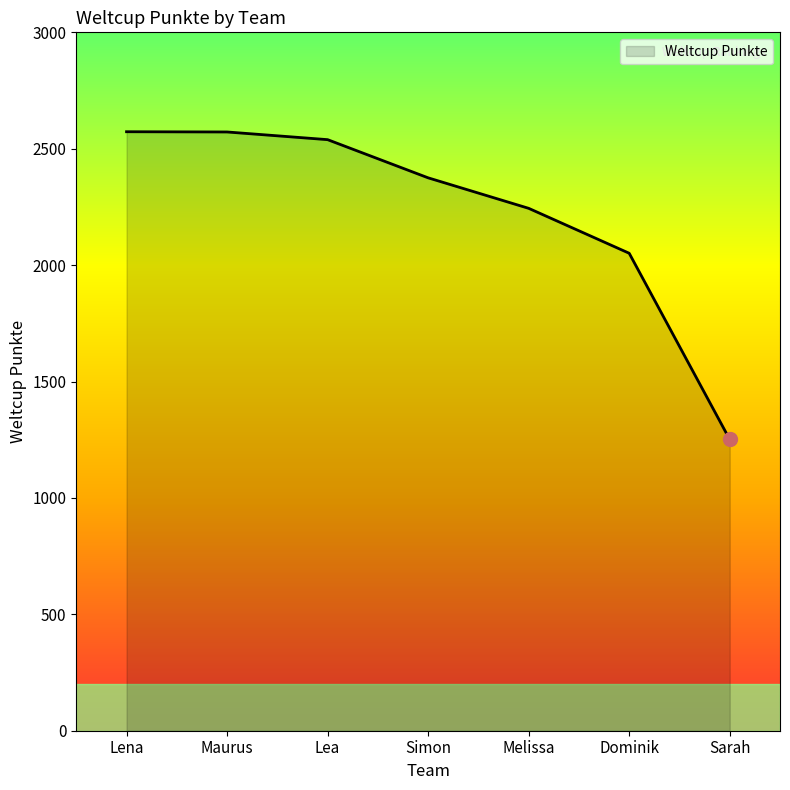

What is the maximum value shown in the chart?

2573